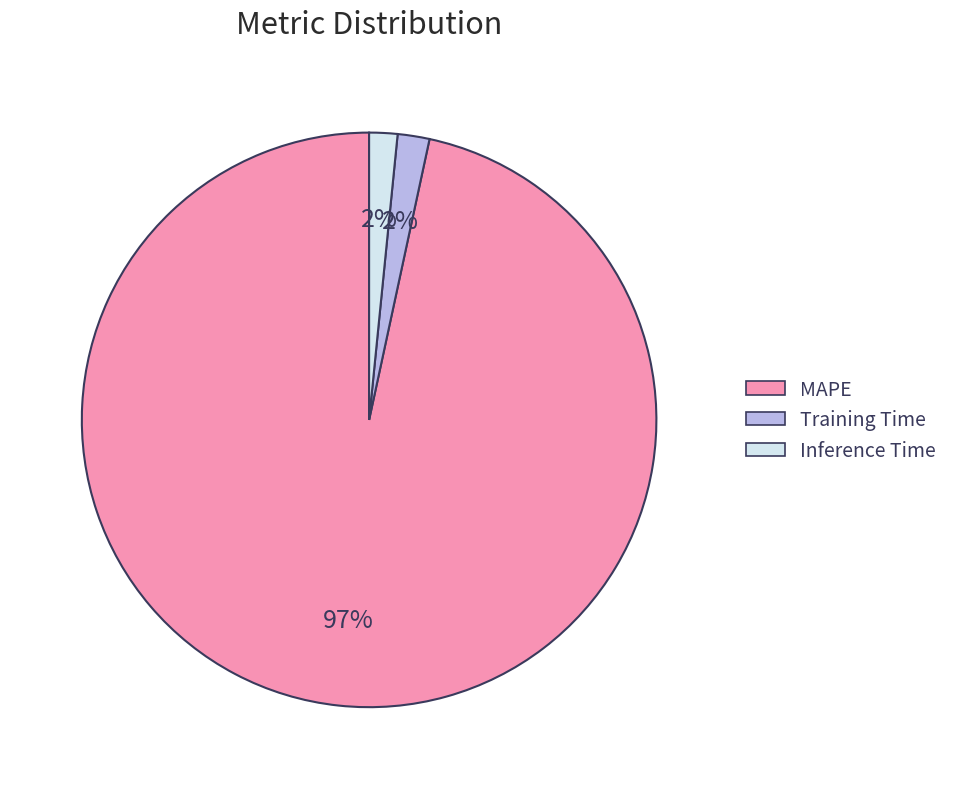

To the nearest percent, what percentage of the pie is Inference Time?

2%